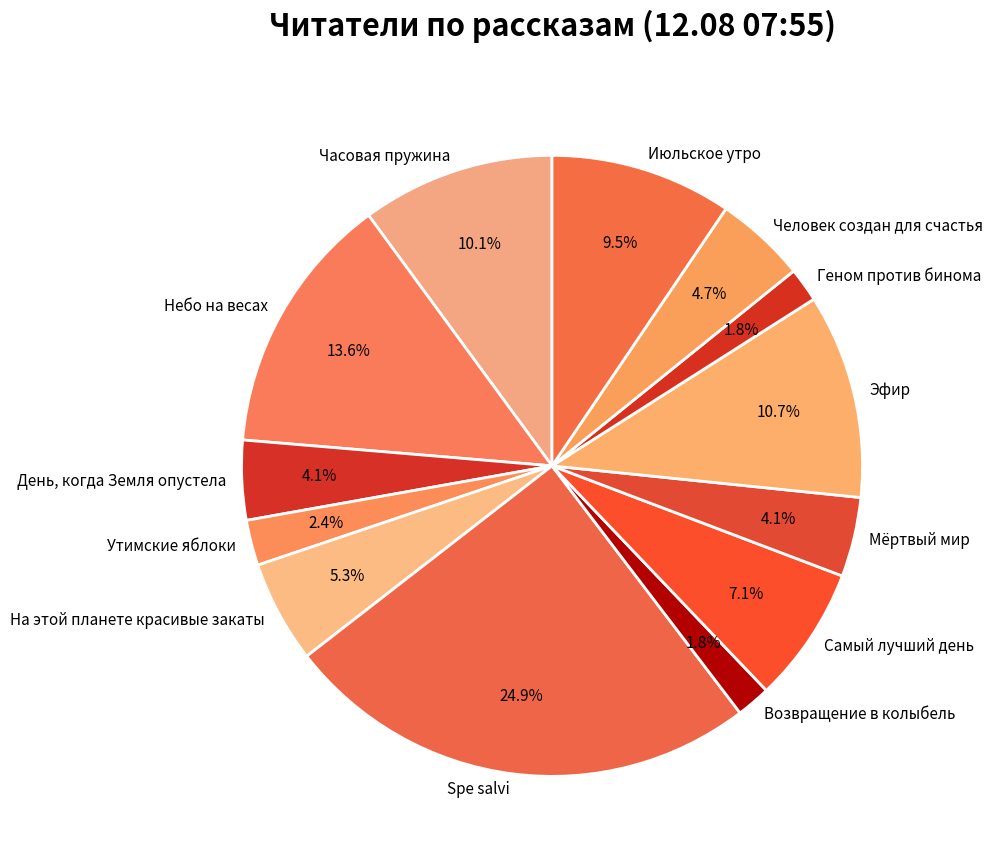

Is there any slice that represents more than half of the pie?

No